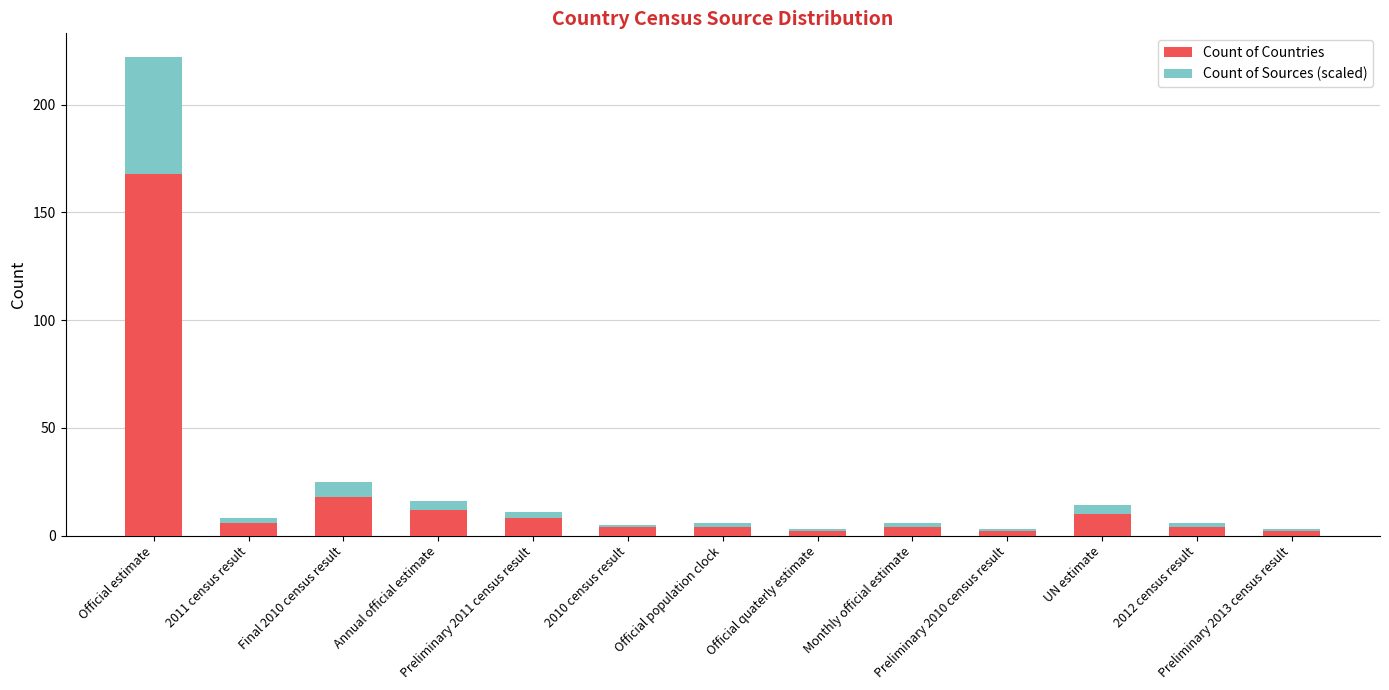

What is the difference between the second highest and second lowest values in the Count of Countries series?

16